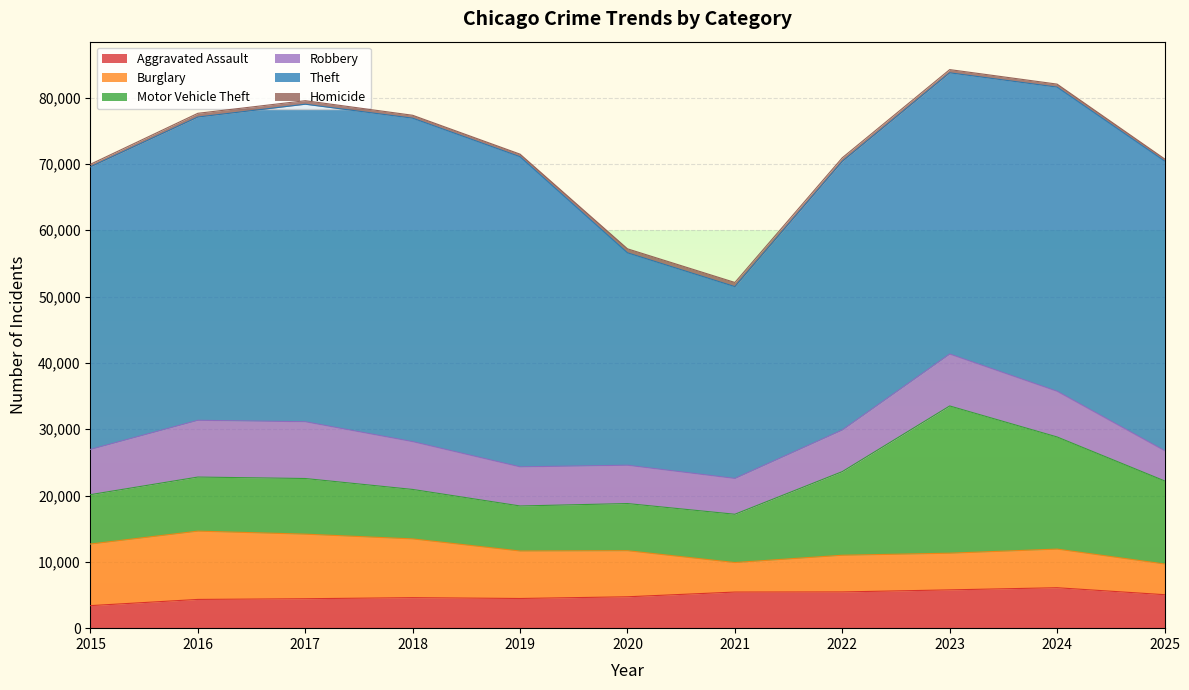

Where is Motor Vehicle Theft nearest to the value 14495?

2022